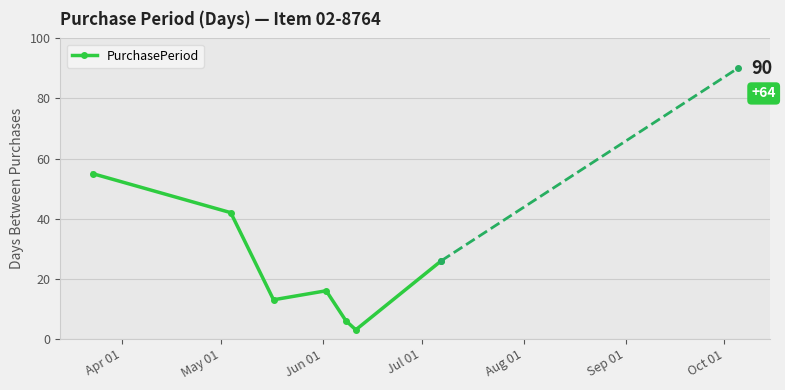

Does the chart display data point markers on the line(s)?

Yes